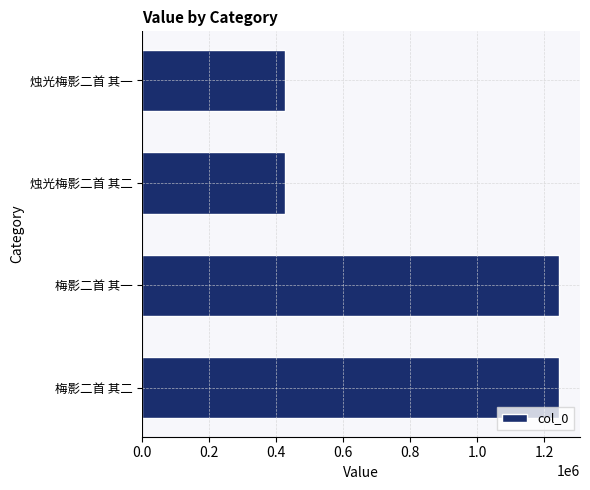

What is the average value?

834701